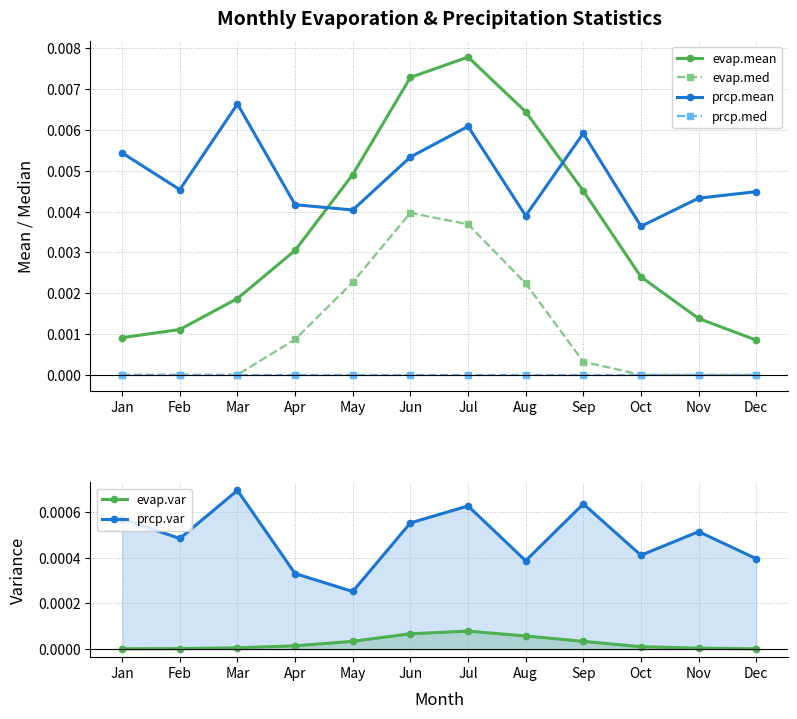

Rank the categories by prcp.mean value from highest to lowest.

Mar, Jul, Sep, Jan, Jun, Feb, Dec, Nov, Apr, May, Aug, Oct